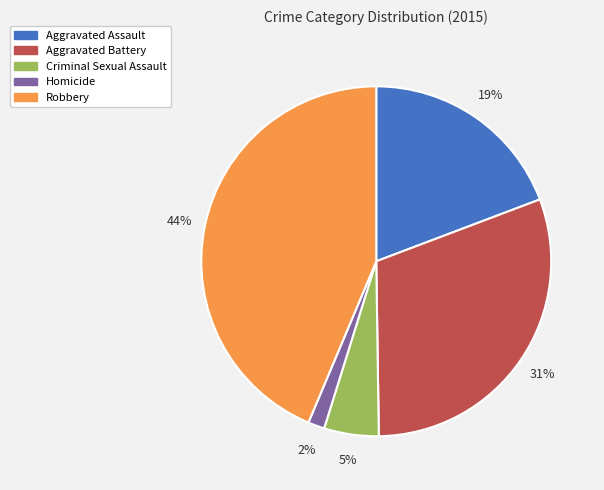

What is the largest slice in the pie chart?

Robbery